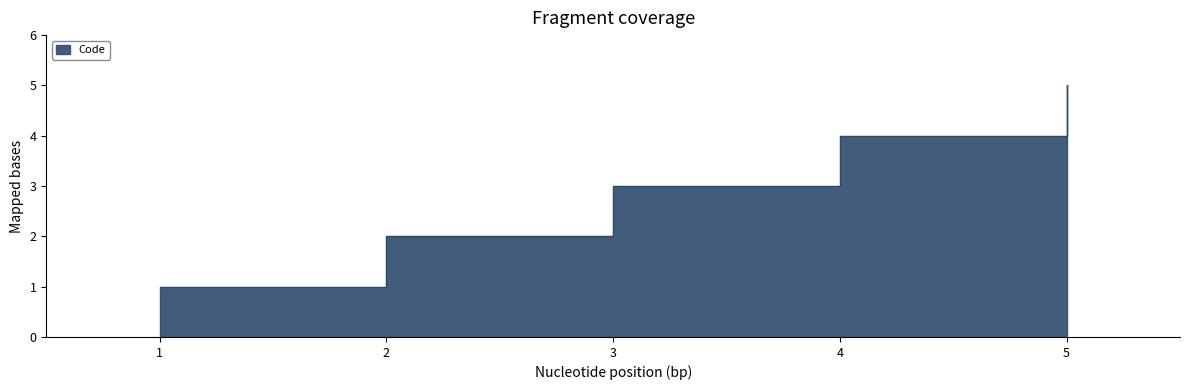

What is the smallest value displayed?

1